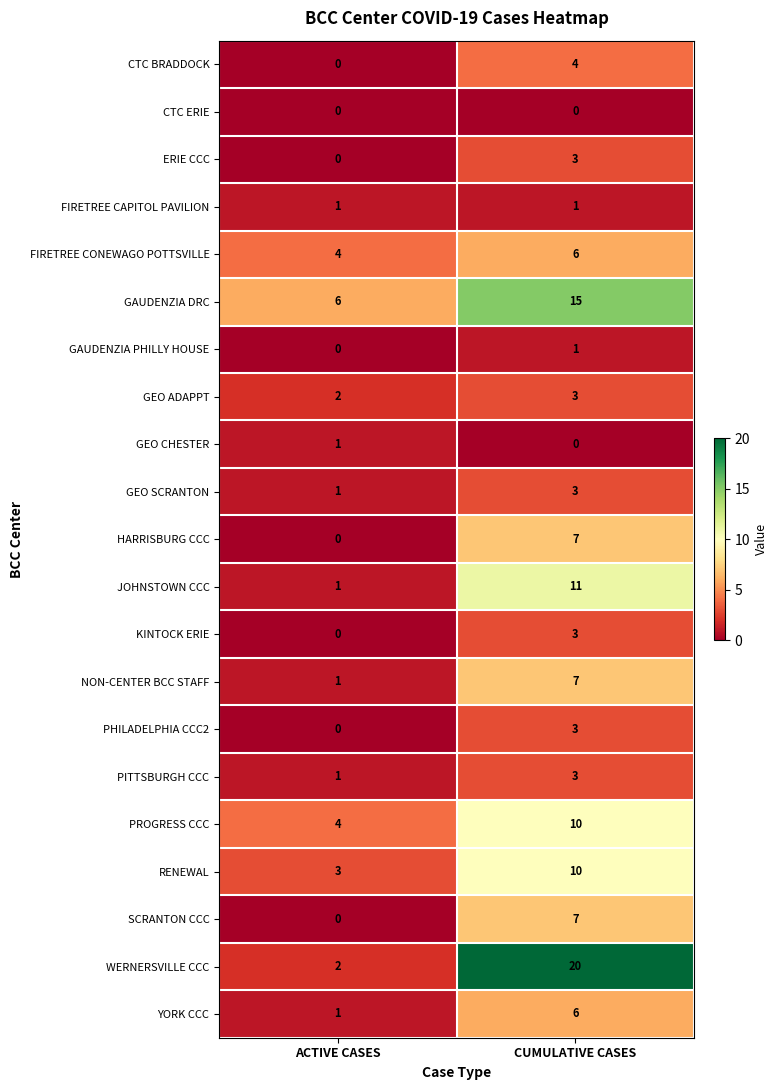

The PROGRESS CCC series shows 10 at CUMULATIVE CASES. True or false?

True